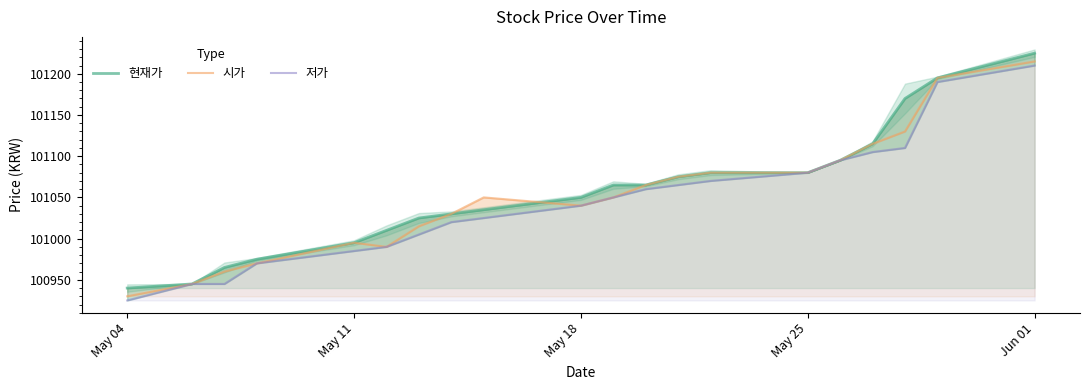

Reading left to right, extract all data points from this chart.

현재가: 100940	100945	100965	100975	100995	101010	101025	101030	101035	101050	101065	101065	101075	101080	101080	101095	101115	101170	101195	101225
시가: 100930	100945	100960	100970	100995	100990	101015	101030	101050	101040	101050	101065	101075	101080	101080	101095	101115	101130	101195	101215
저가: 100925	100945	100945	100970	100985	100990	101005	101020	101025	101040	101050	101060	101065	101070	101080	101095	101105	101110	101190	101210